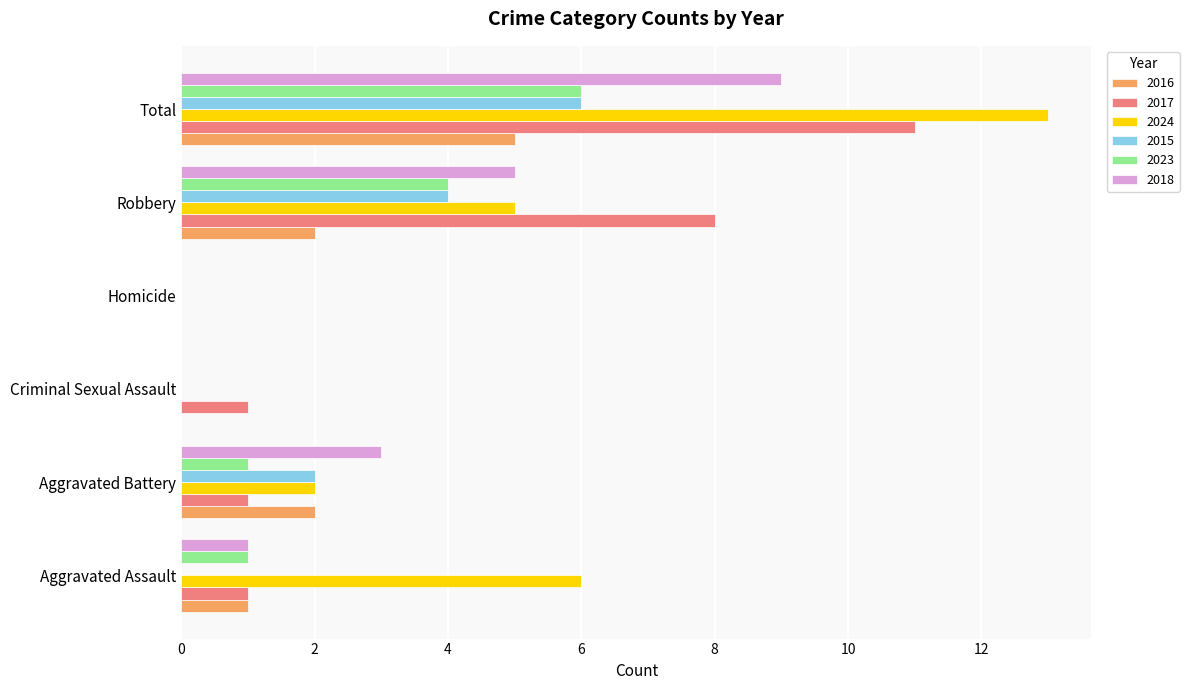

What is the highest value of the 2015 series?

6